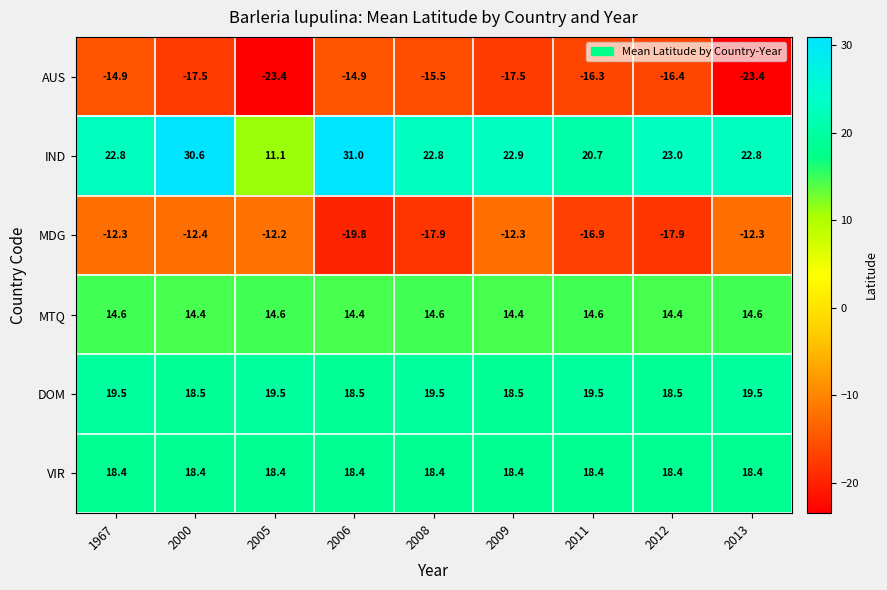

The IND series shows 23.0 at 2012. True or false?

True